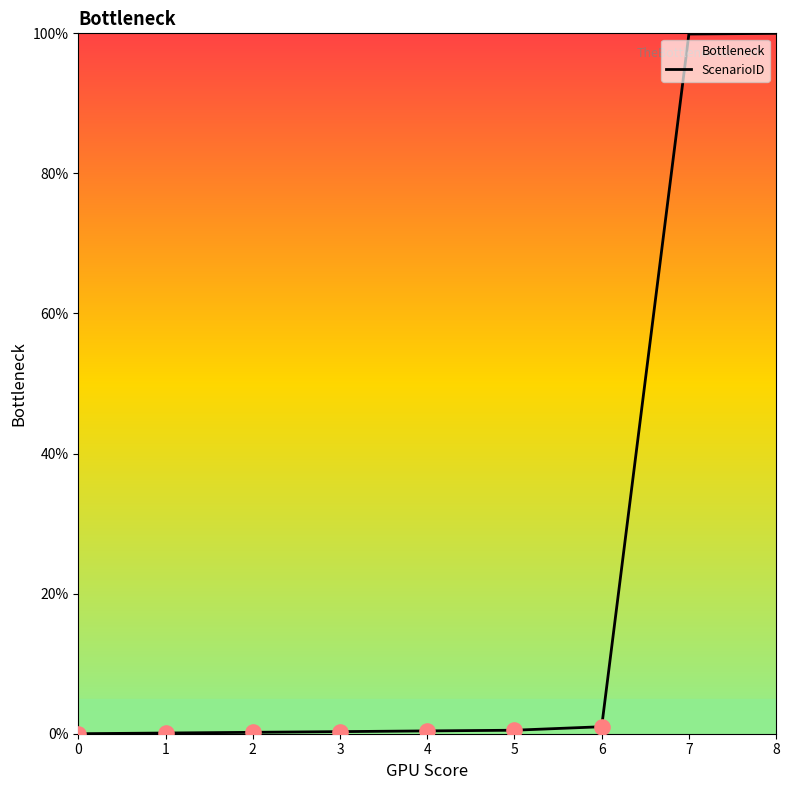

What is the change in value from 0 to 7?

+99.9